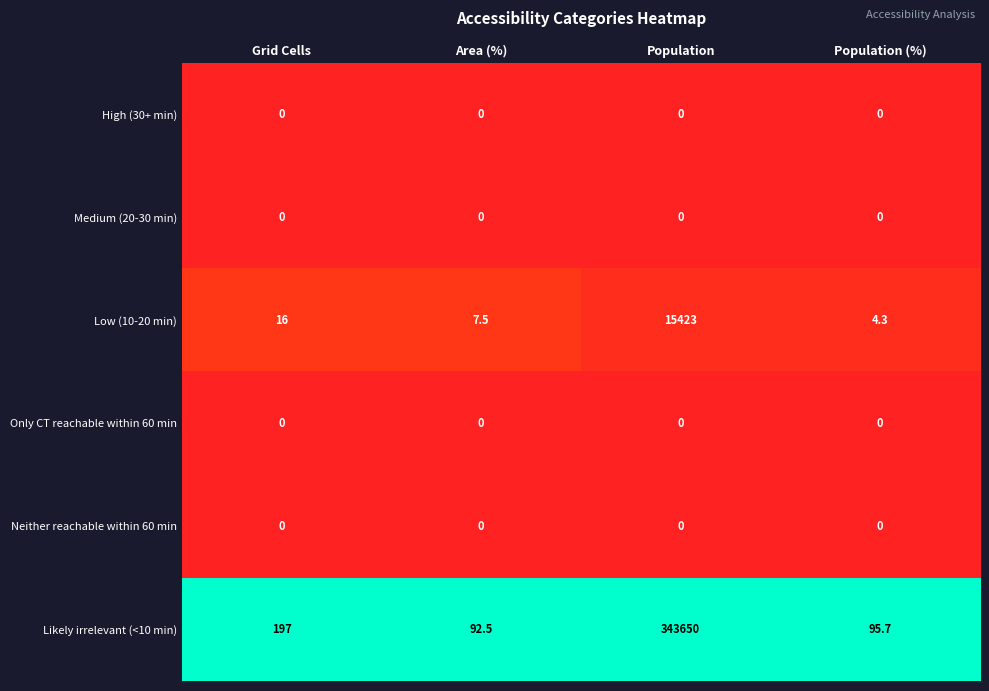

At how many categories does at least one series exceed 0?

4